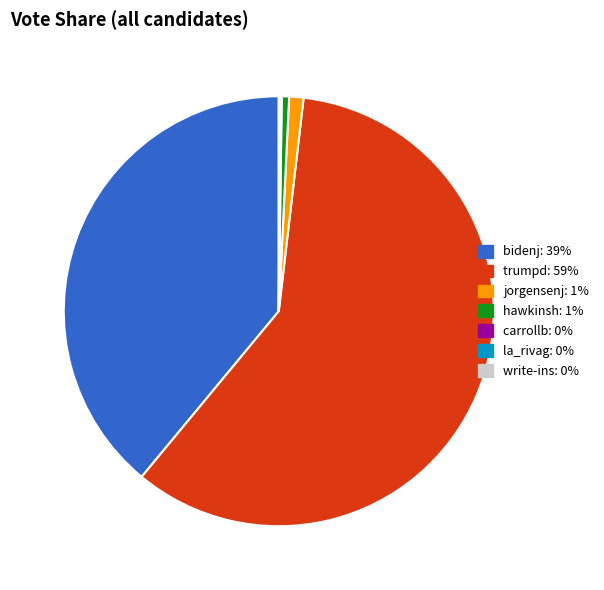

Is there a majority slice in this chart?

Yes